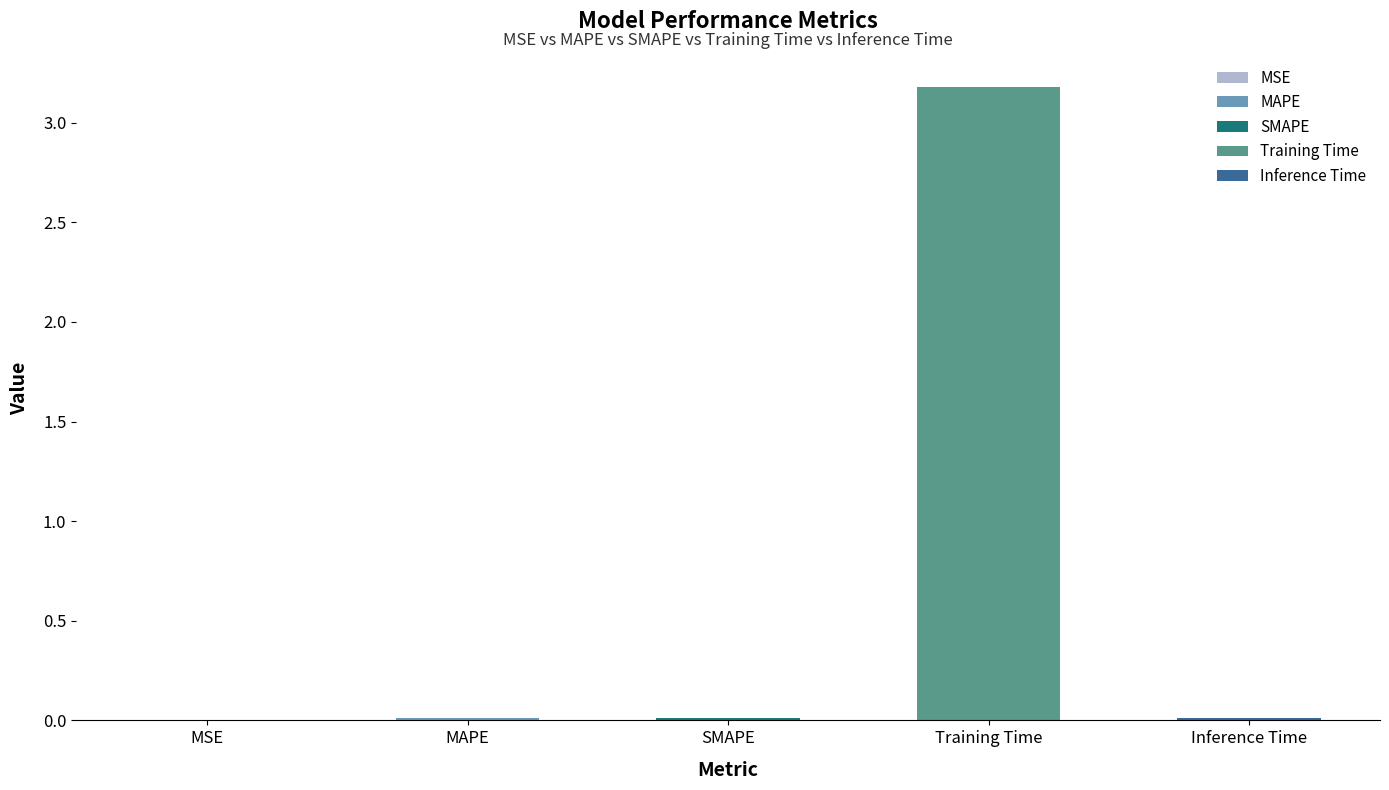

List the labels in order of value, largest first.

Training Time, SMAPE, MAPE, Inference Time, MSE